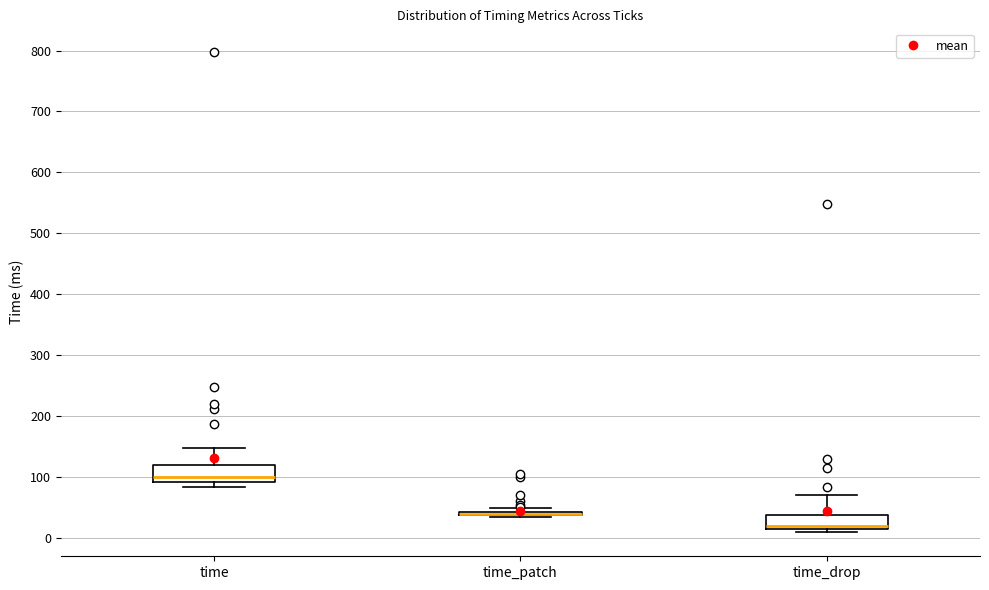

Reading left to right, transcribe this box plot: for each box, give where its median line is, the range the box spans, and where its two whiskers end, as read against the y-axis. The values are not printed on the chart, so give them approximately, as read against the axis.

time: median 100, box 90 to 120, whiskers 80 to 150
time_patch: box collapsed to a line at 40, whiskers 40 to 50
time_drop: median 20 (just above the box's lower edge), box 20 to 40, whiskers 10 to 70